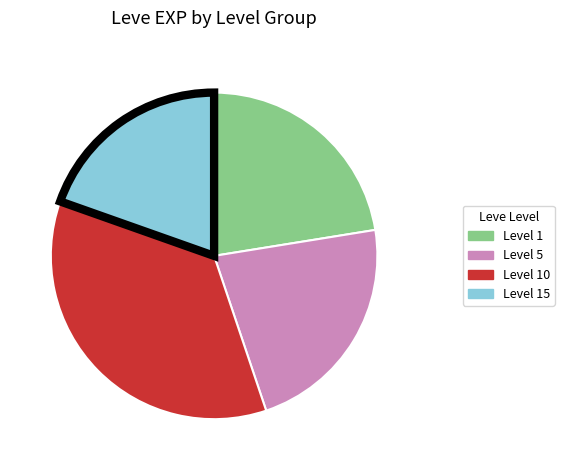

Is there any slice that represents more than half of the pie?

No